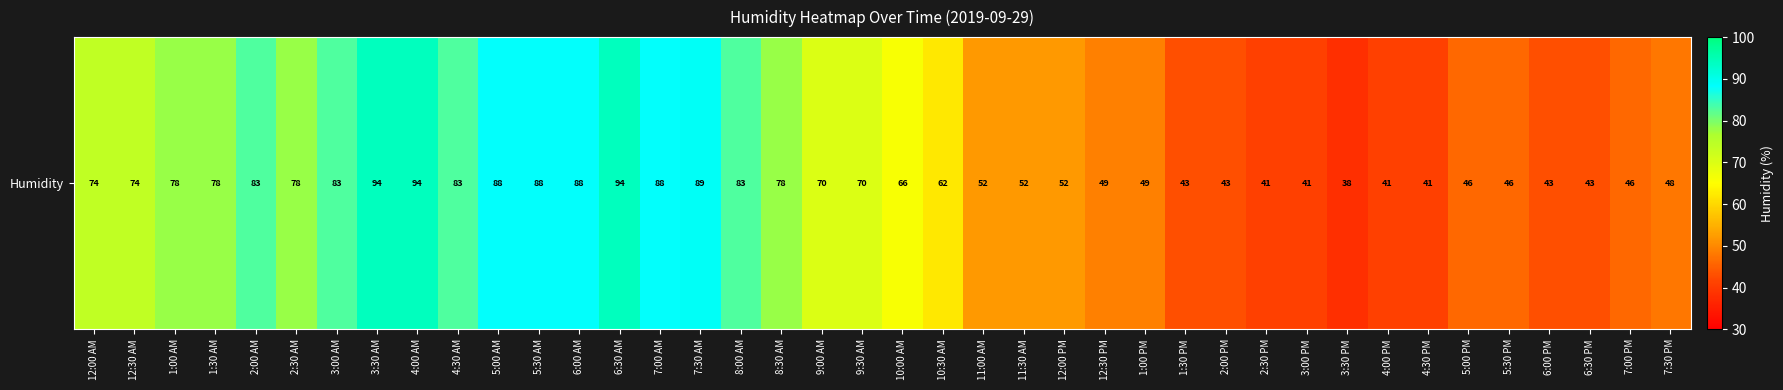

At which label does the data first exceed 70?

12:00 AM